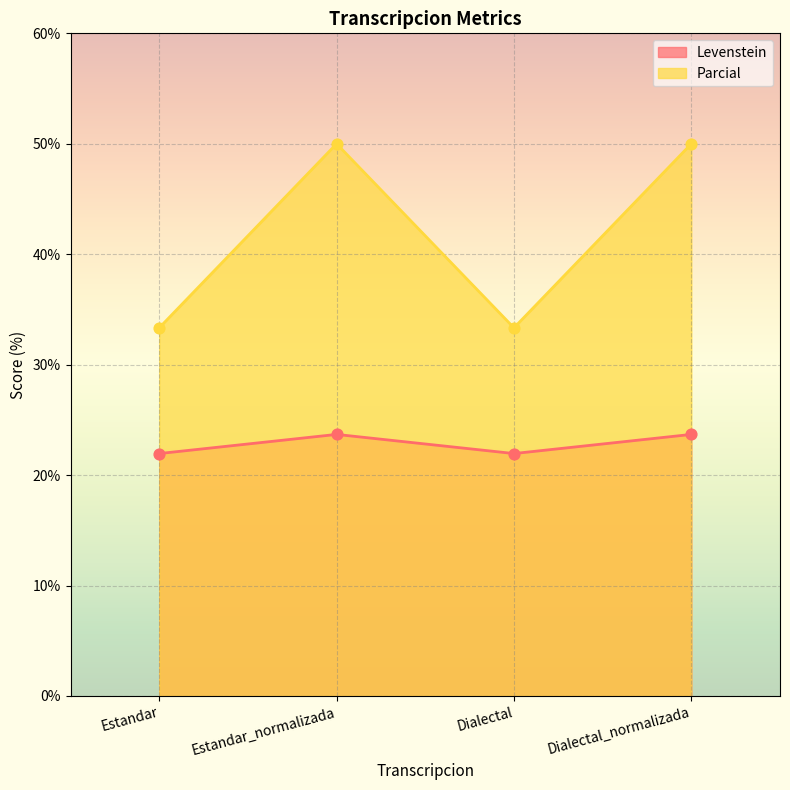

Which series reaches the minimum Y coordinate?

Levenstein